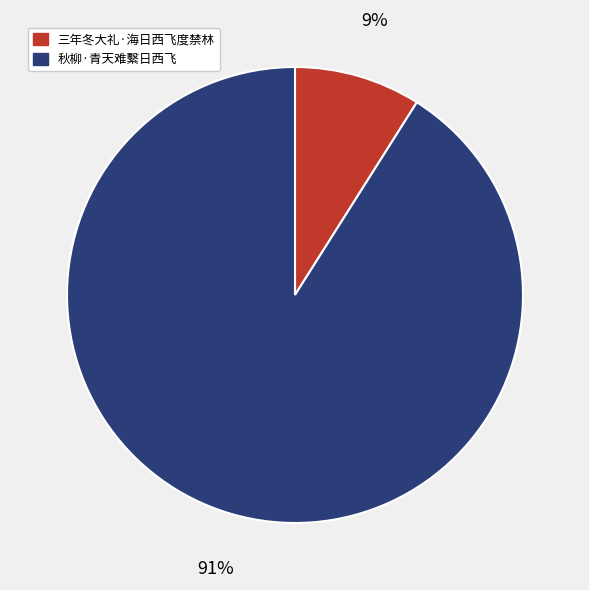

Approximately how many times larger is the value at 三年冬大礼·海日西飞度禁林 compared to 秋柳·青天难繫日西飞?

0.1